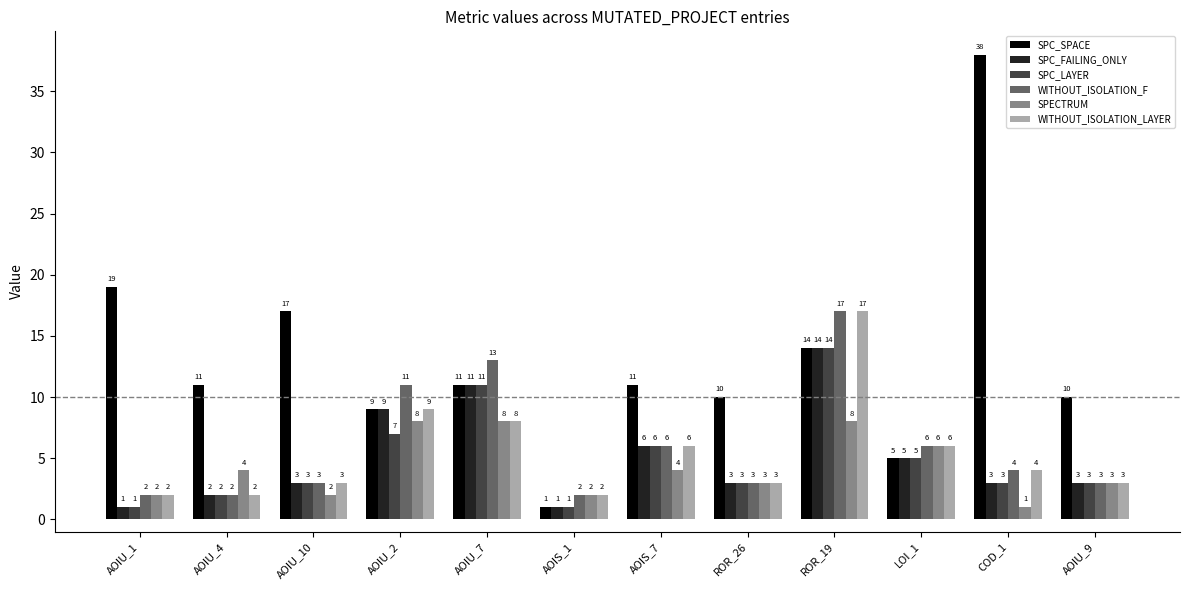

What is the difference between the maximum and minimum values in the WITHOUT_ISOLATION_F series?

15